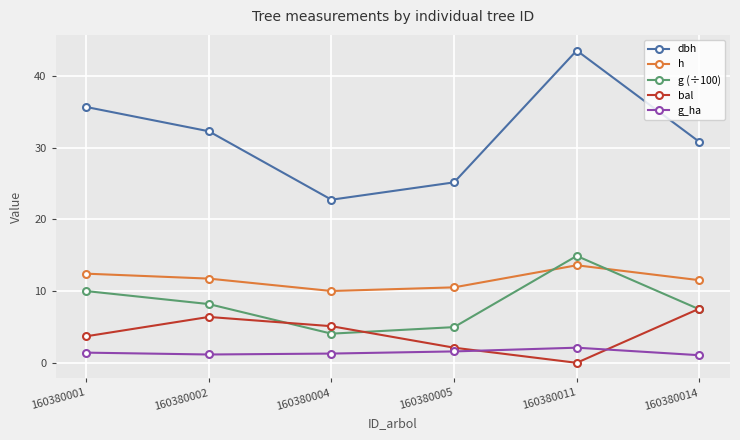

What is the value of the bal point at the 2nd from the left?

6.4